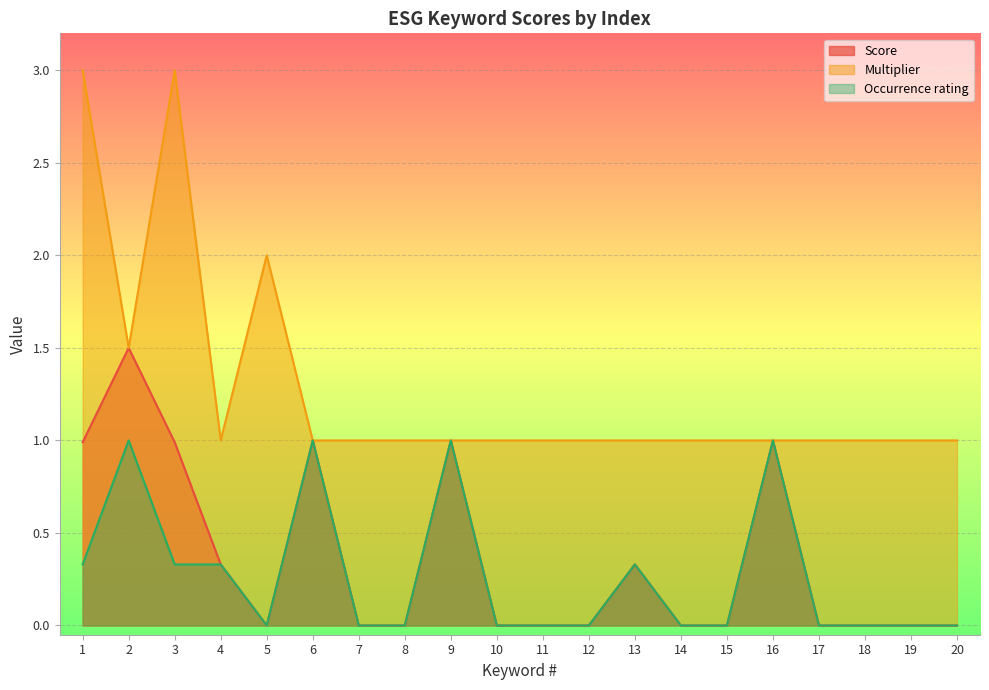

True or false: Multiplier has more than 1 interior local peaks.

True